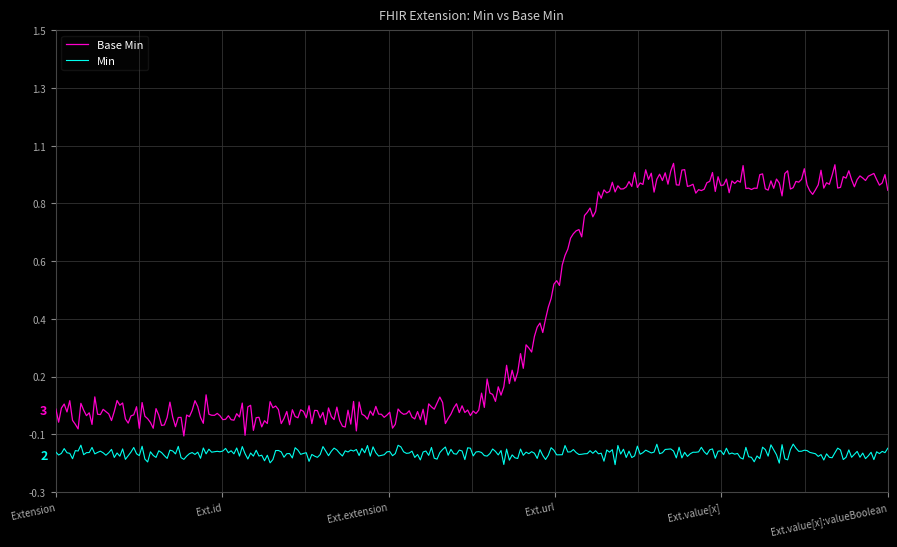

Is this an area chart (filled region under the line)?

No